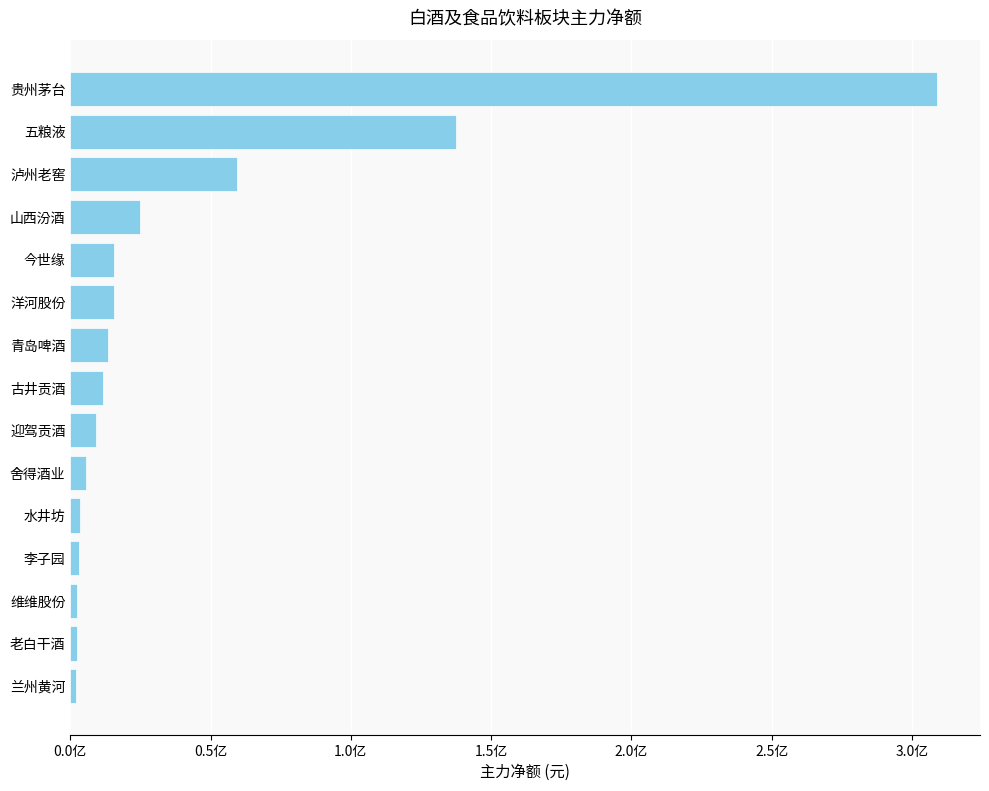

Are the bars grouped side by side (vs. stacked)?

No